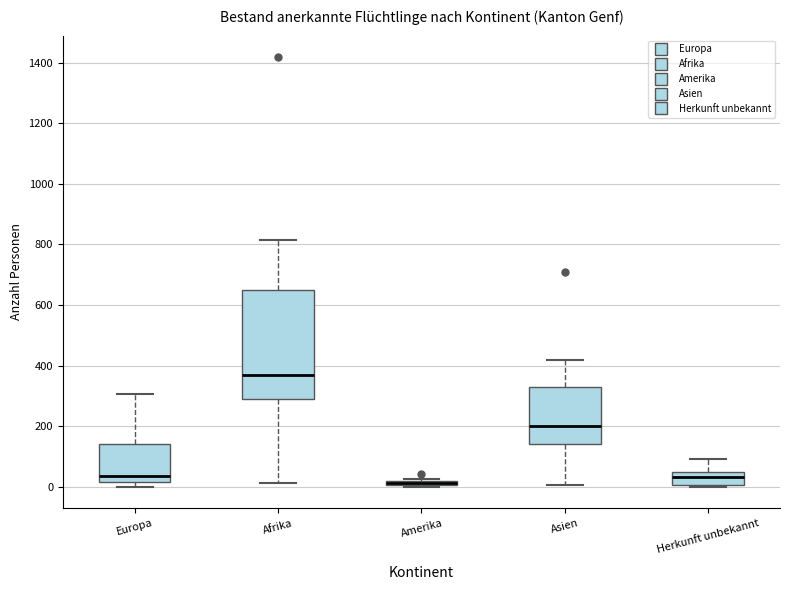

Which box is the tallest, from its lower edge to its upper edge?

Afrika